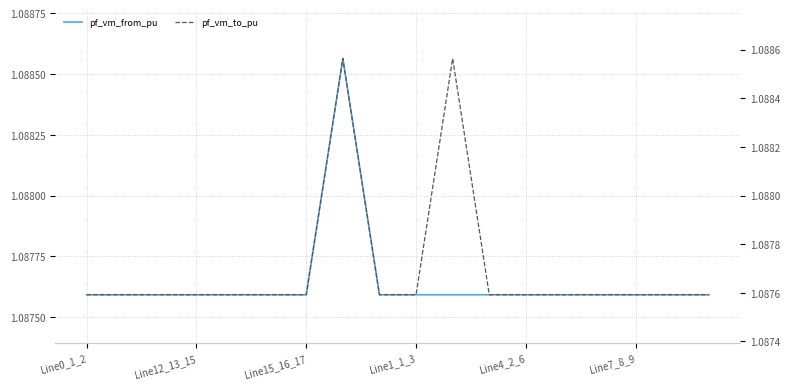

Reading right to left, transcribe all the data shown in this chart.

pf_vm_from_pu: 1.1	1.1	1.1	1.1	1.1	1.1	1.1	1.1	1.1	1.1	1.1	1.1	1.1	1.1	1.1	1.1	1.1	1.1
pf_vm_to_pu: 1.1	1.1	1.1	1.1	1.1	1.1	1.1	1.1	1.1	1.1	1.1	1.1	1.1	1.1	1.1	1.1	1.1	1.1